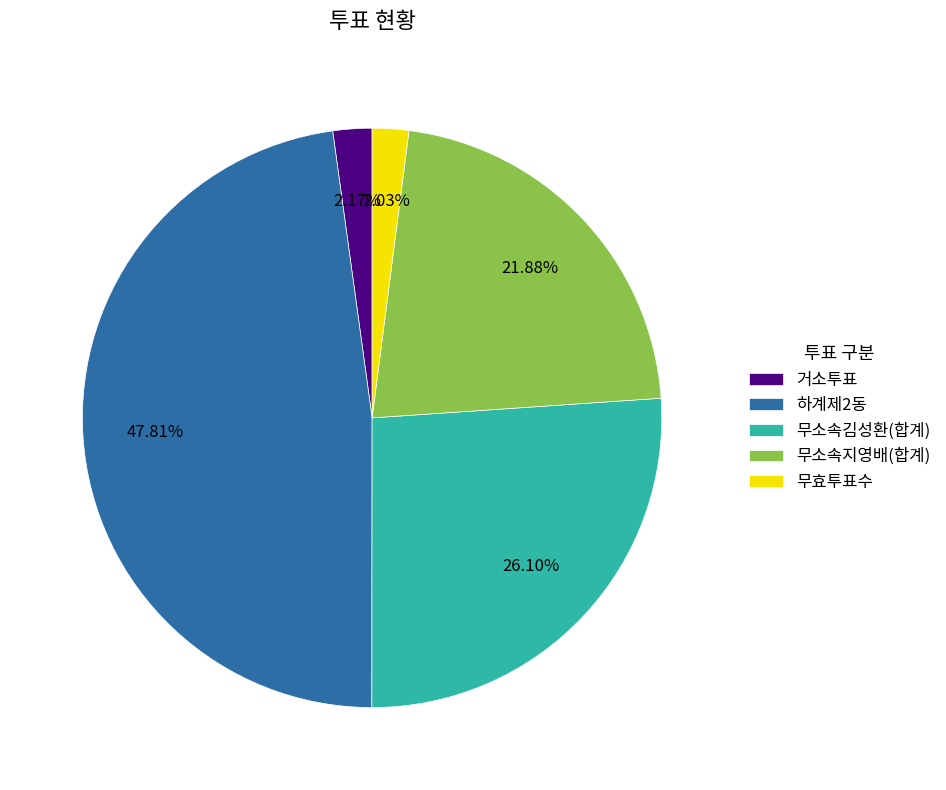

To the nearest percent, what is the difference between the 무효투표수 and 무소속김성환(합계) slice percentages?

24%